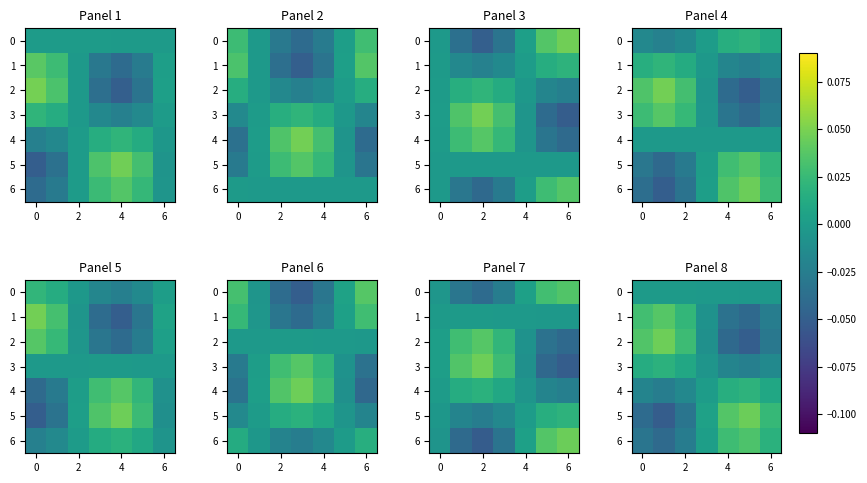

At how many categories does at least one series exceed 0?

7